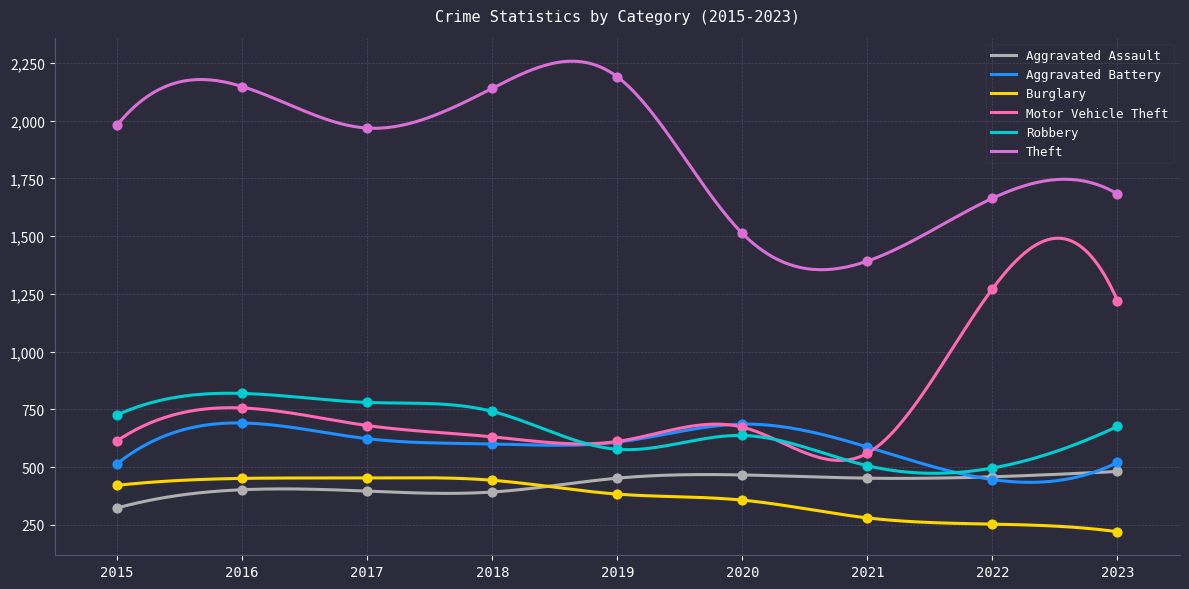

At how many categories does at least one series exceed 515?

9